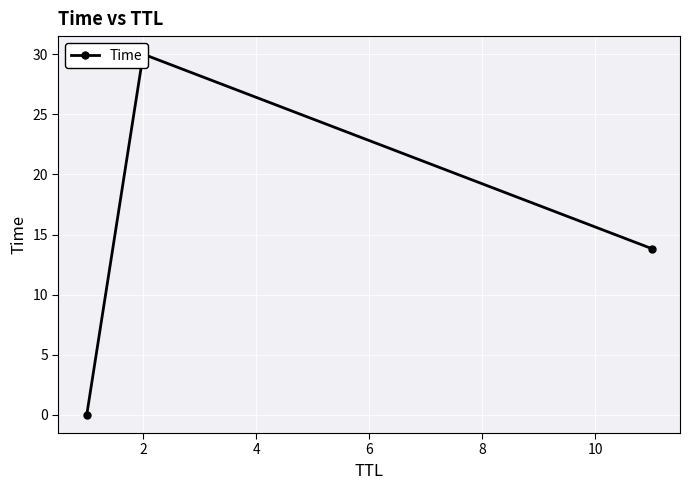

What is the value of the 2nd point from the left?

30.0